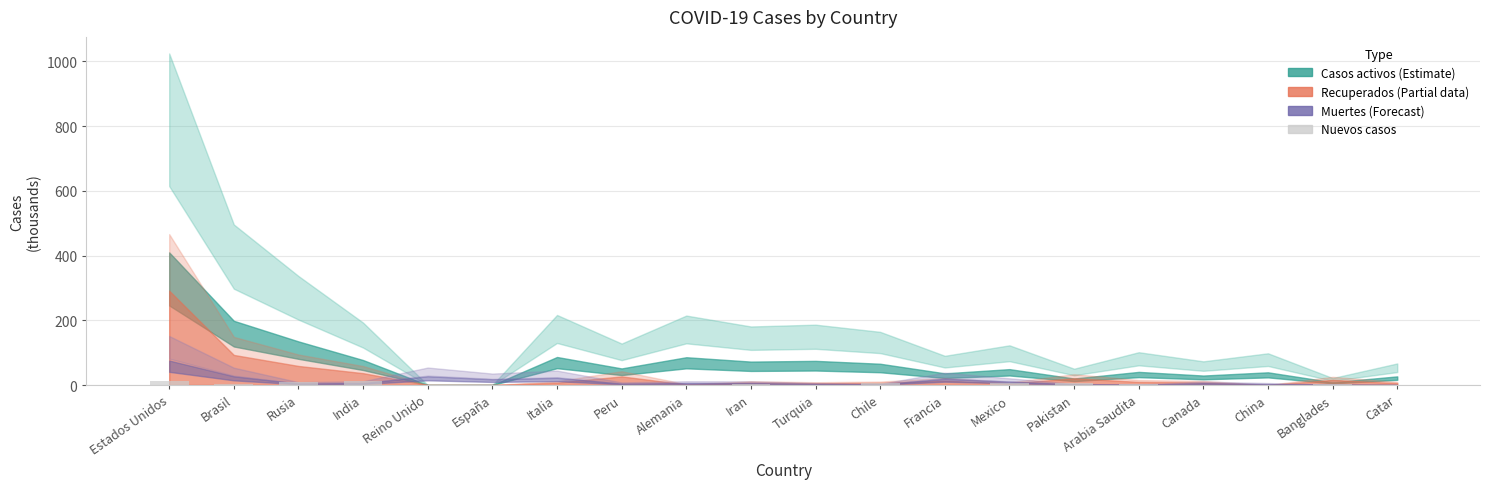

Is it true that the value at China is 0.0?

True